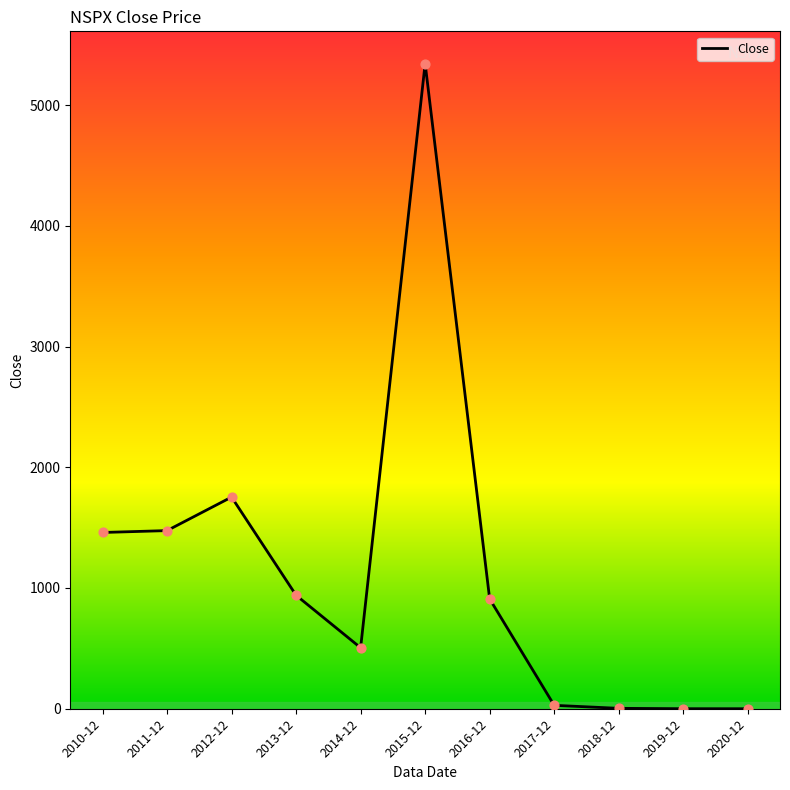

What is the change in value from 2010-12 to 2011-12?

+15.6